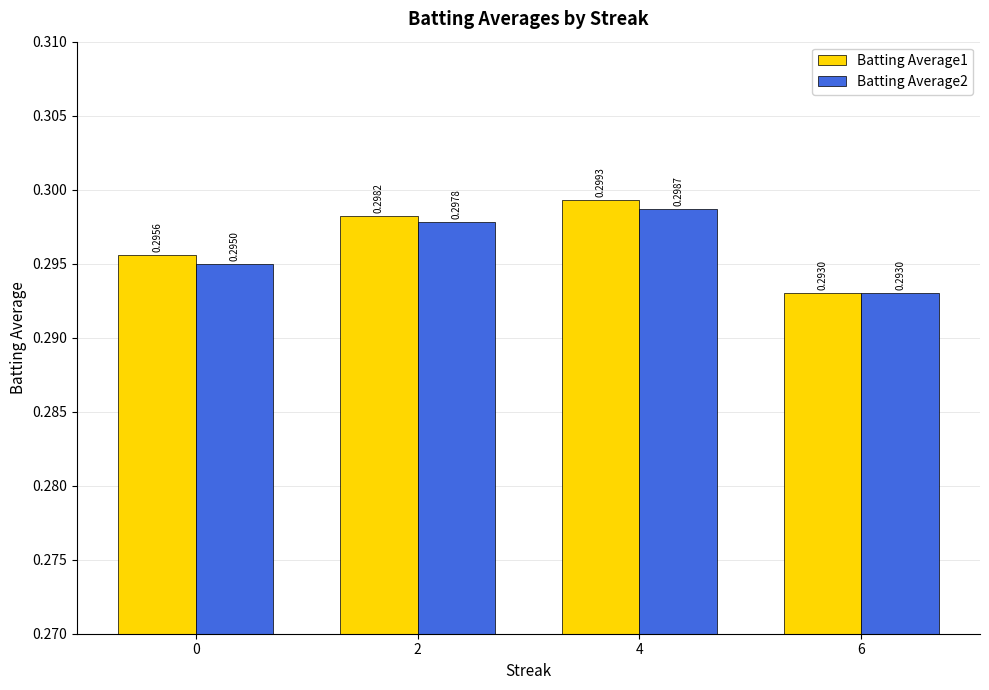

At 0, list the series in order from smallest to largest.

Batting Average2, Batting Average1